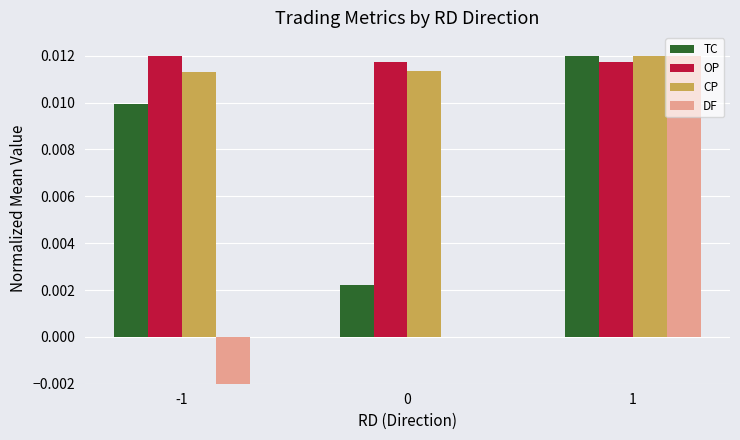

Does the chart contain any negative values?

Yes